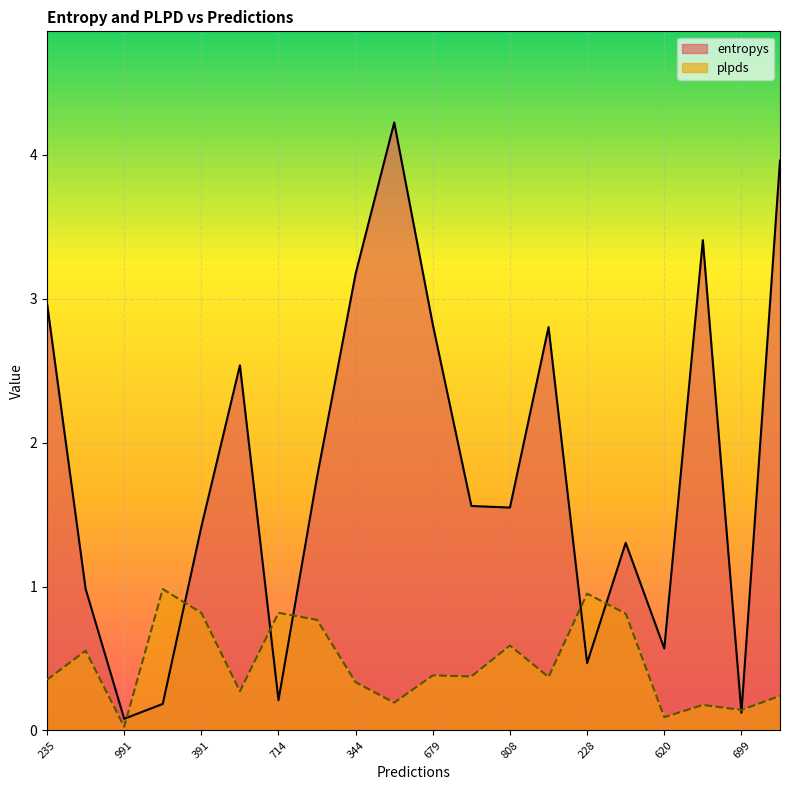

What position from the left is 36?

10